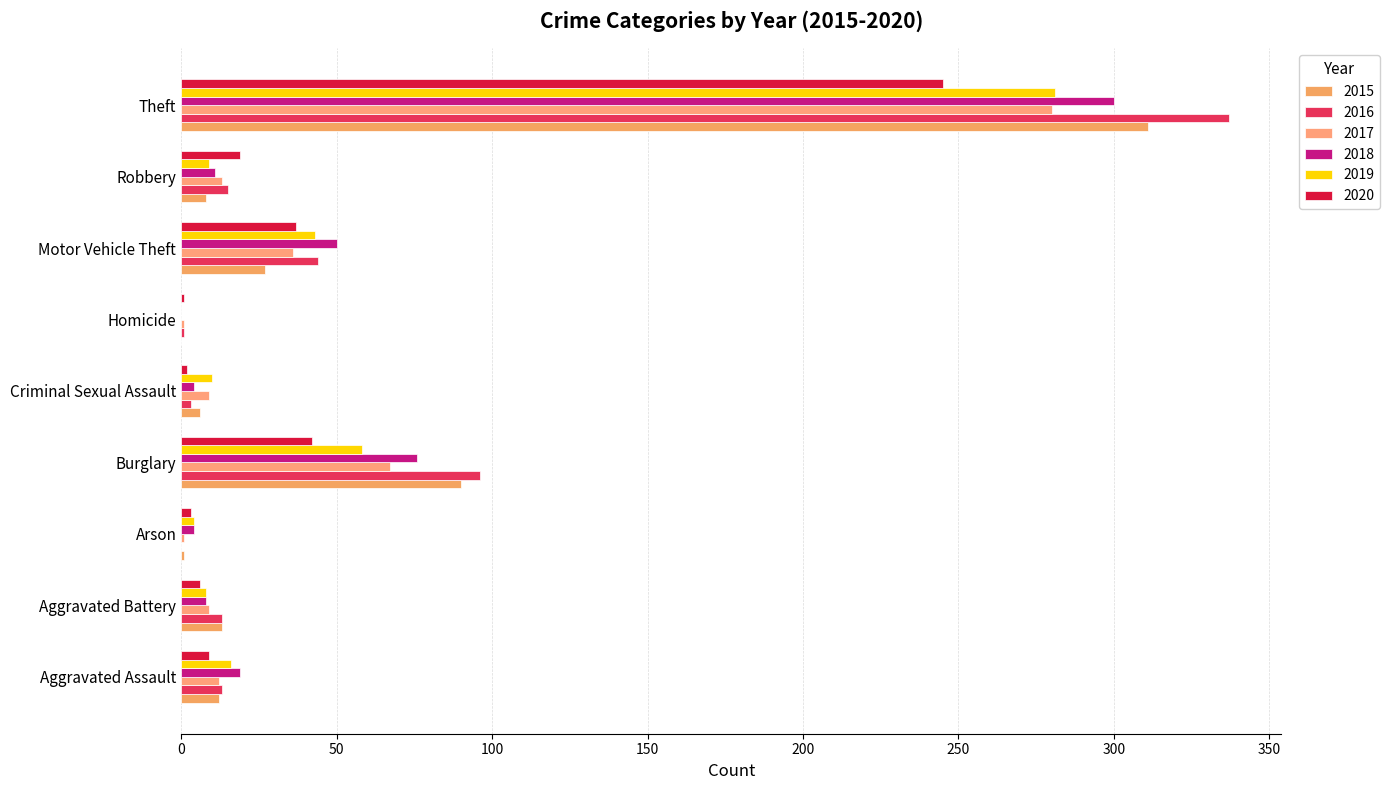

At how many categories does at least one series exceed 173?

1